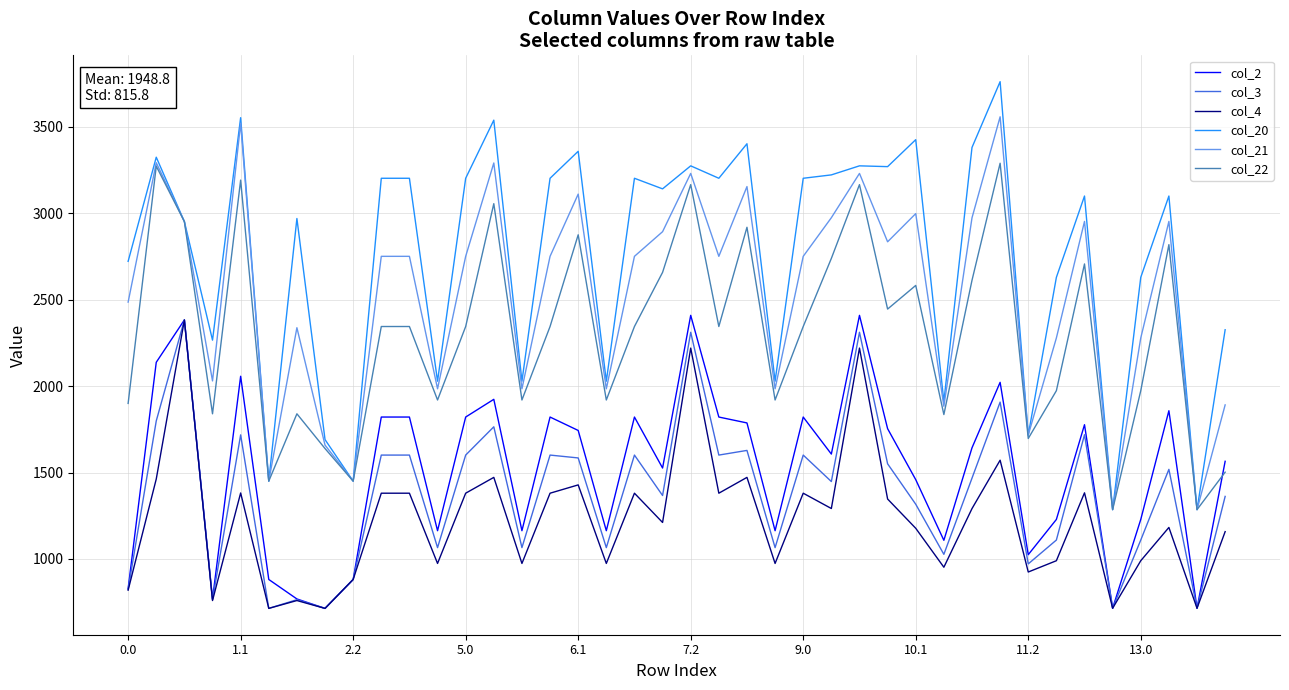

What is the lowest value of the col_4 series?

713.6